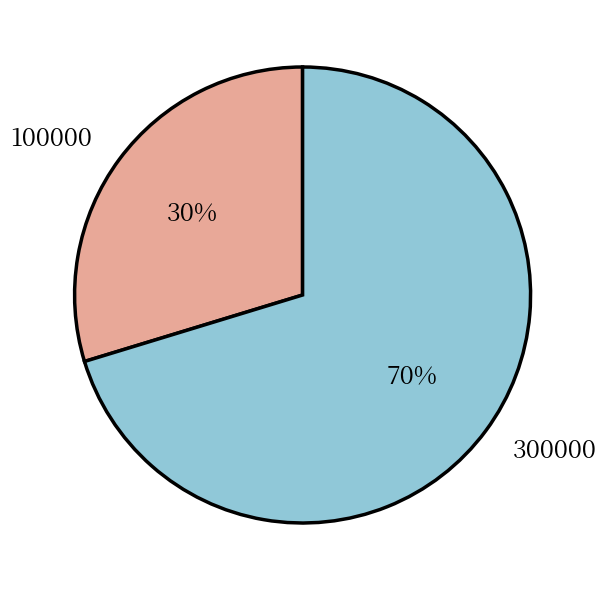

Combined, do 100000 and 300000 account for over 50%?

Yes